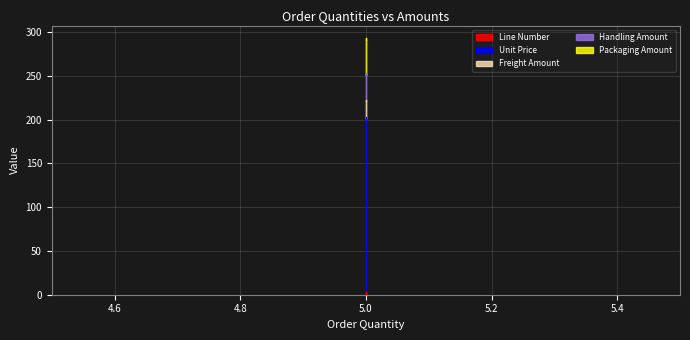

List the series in order of their peak value, lowest first.

Line Number, Freight Amount, Handling Amount, Packaging Amount, Unit Price